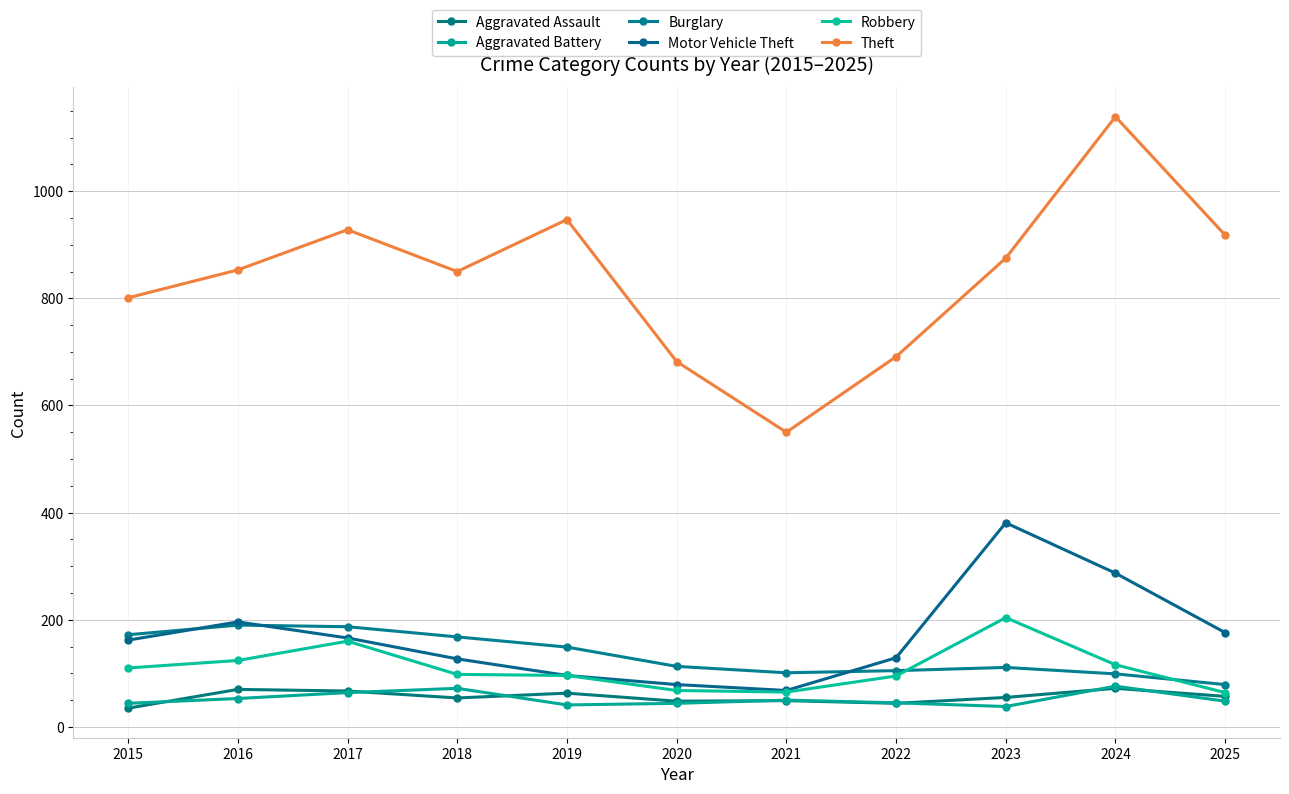

The value of Burglary at 2021 is 101. True or false?

True